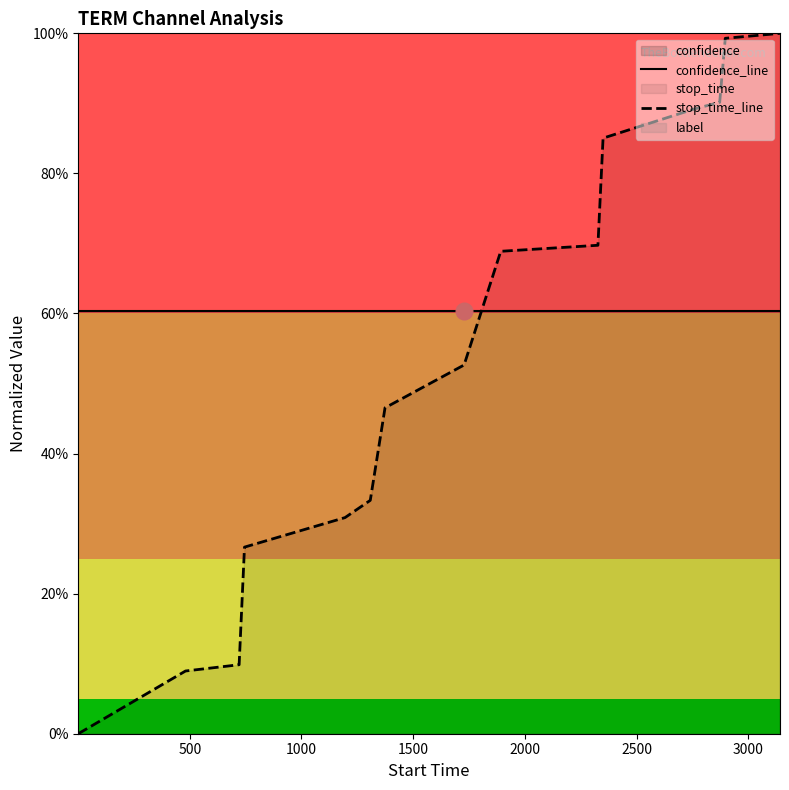

What position from the right is 3000?

9